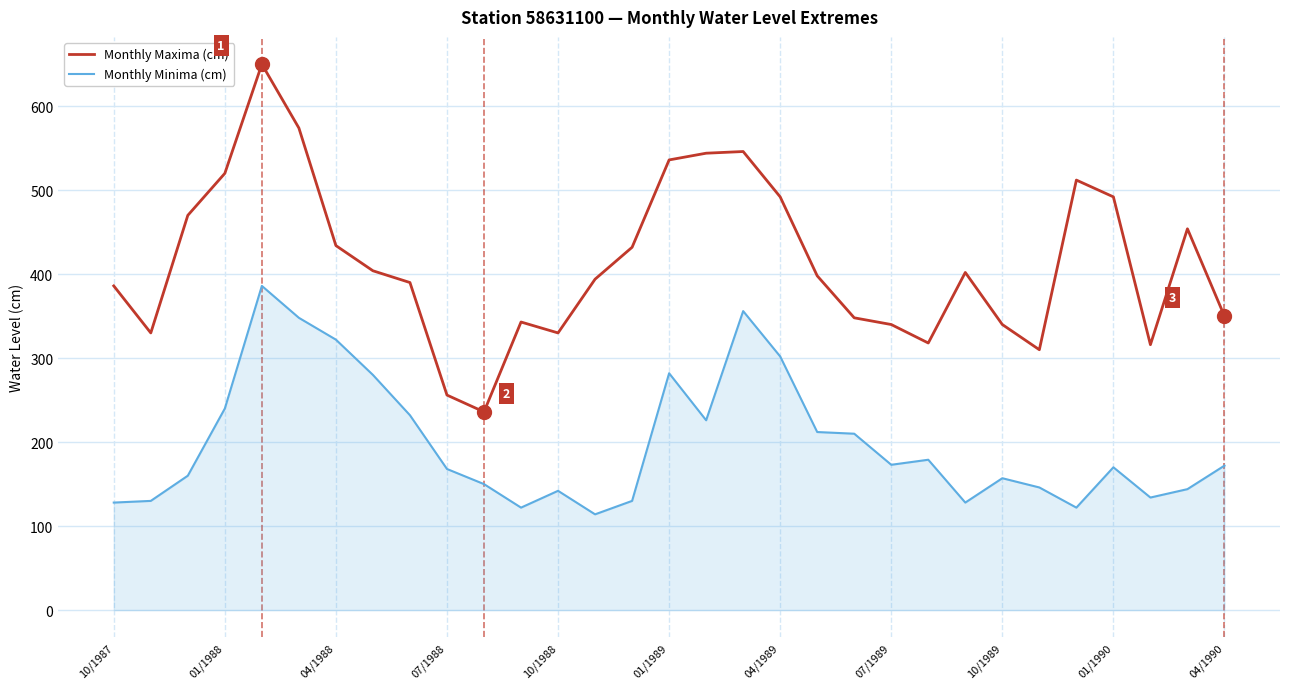

Which series has the largest total across all categories?

Monthly Maxima (cm)